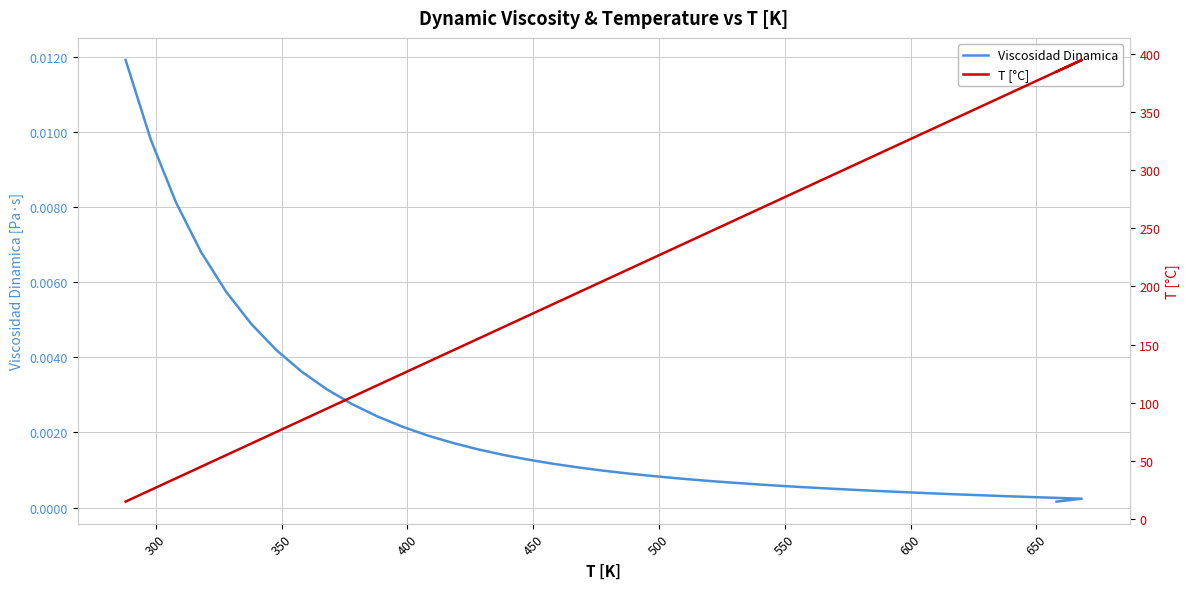

True or false: Viscosidad Dinamica and T [°C] intersect in this chart.

False